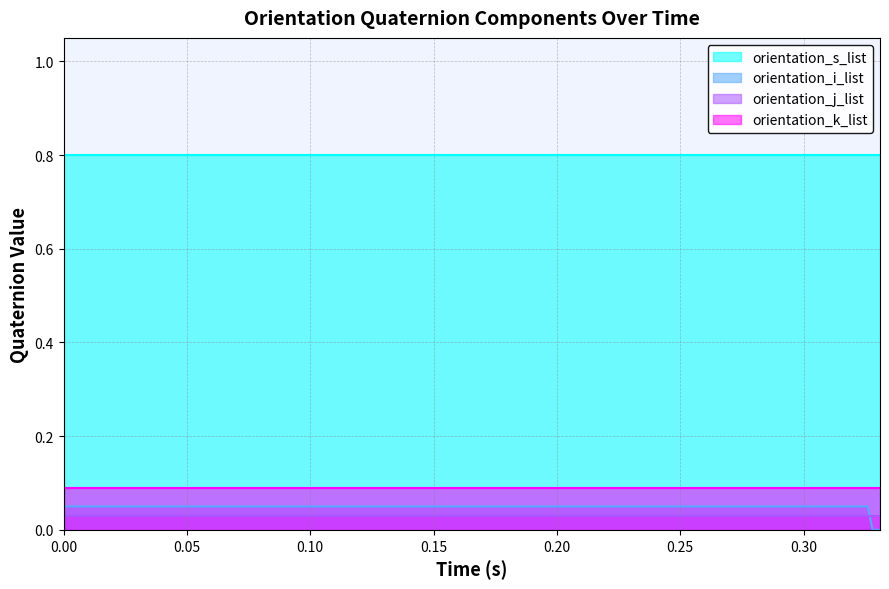

Does the chart have visible grid lines?

Yes